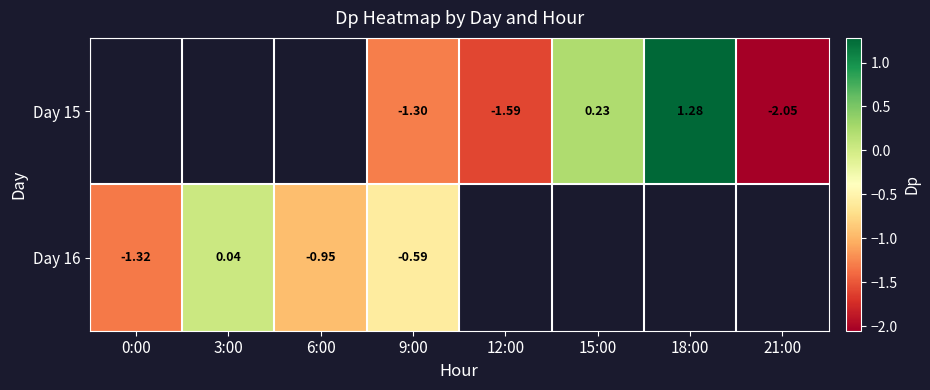

Which category has the lowest value in the Day 16 series?

0:00